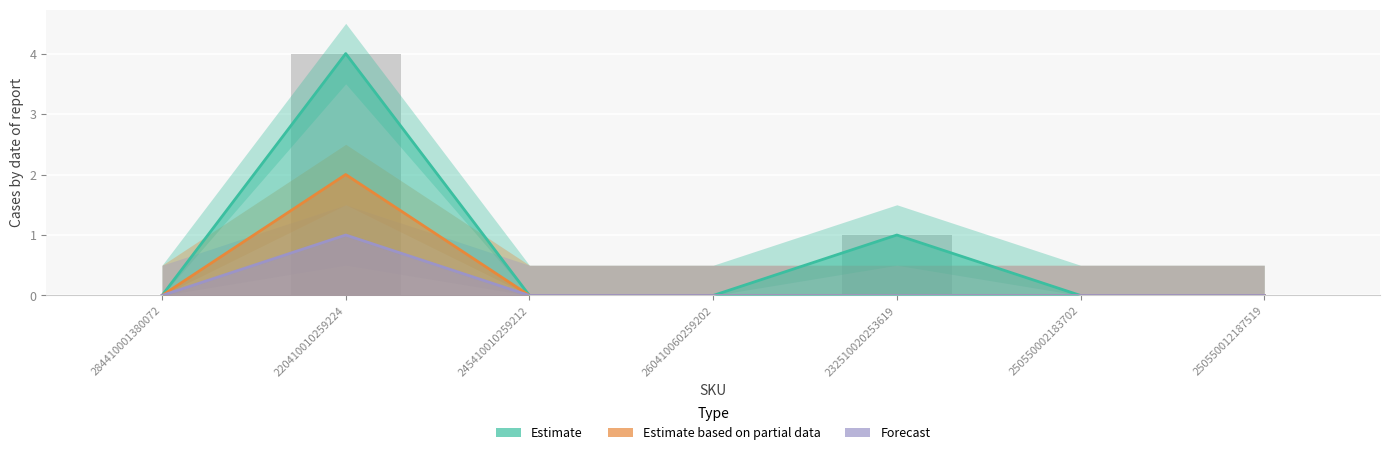

What is the approximate value of Estimate at 220410010259224?

4